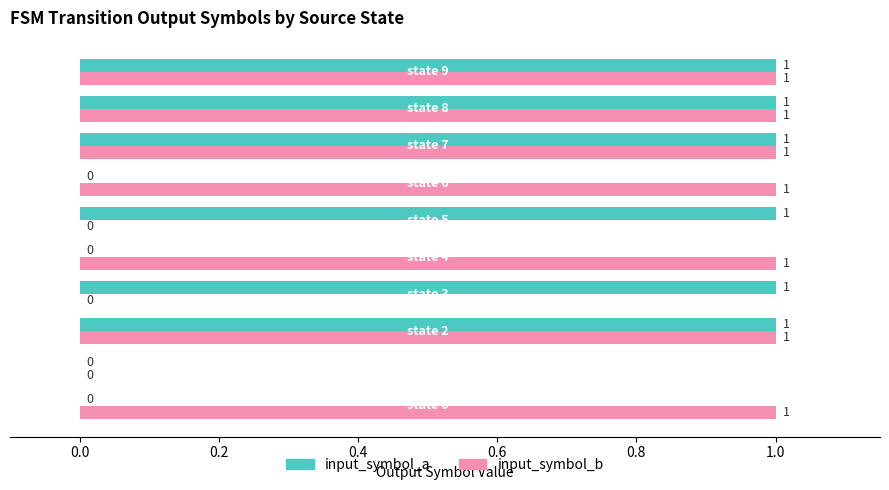

Which series has the largest total across all categories?

input_symbol_b